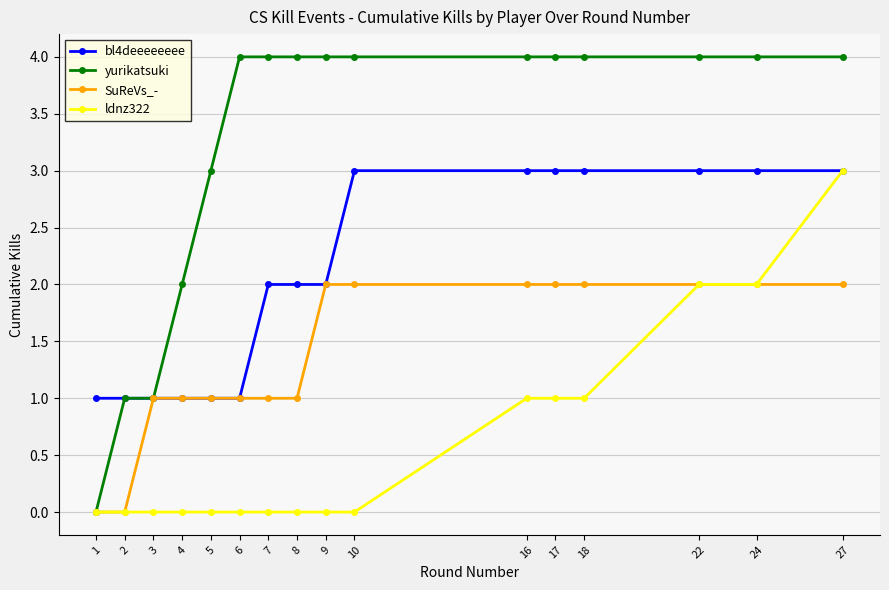

What is the maximum value for ldnz322?

3